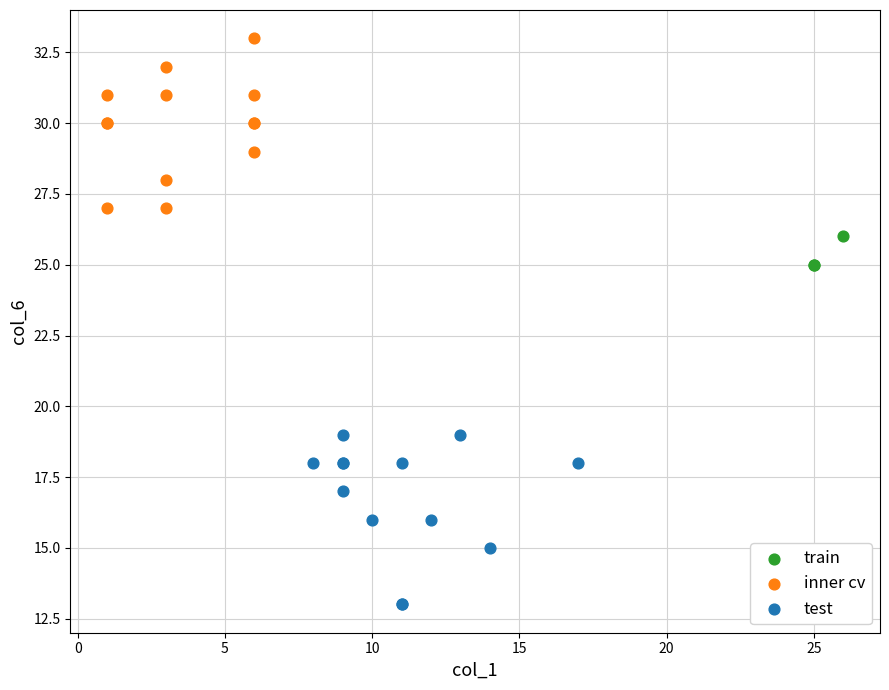

Which series reaches the maximum Y coordinate?

inner cv